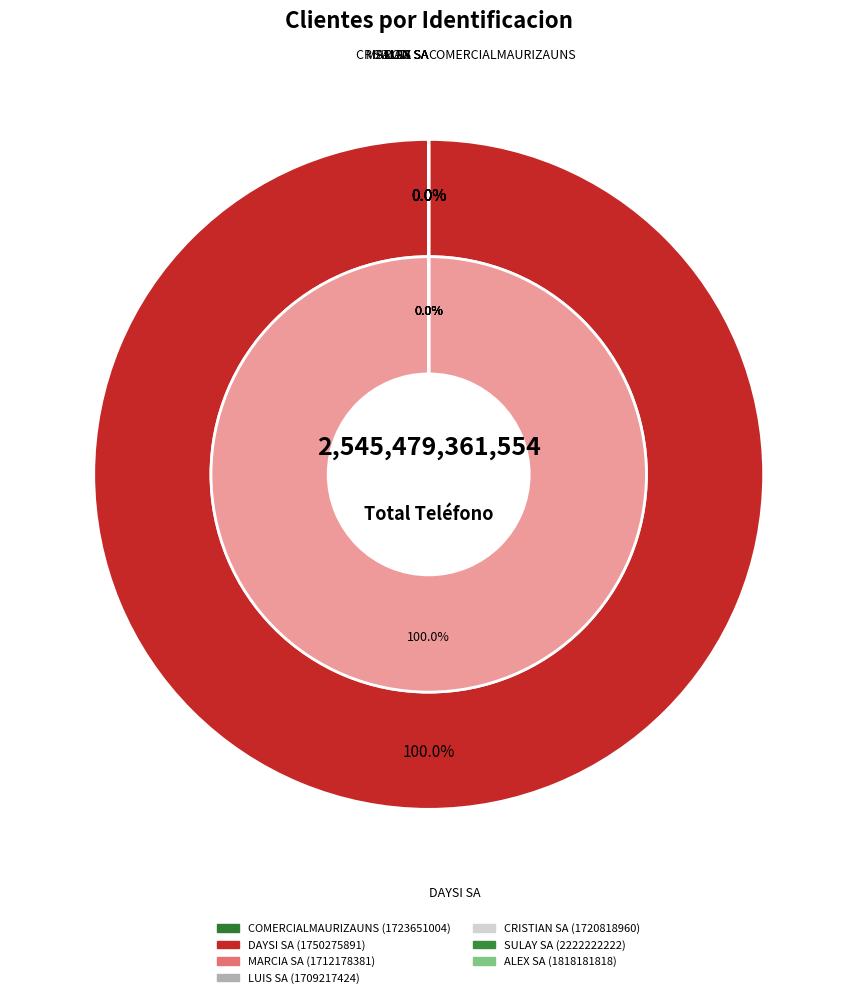

What is the largest slice in the pie chart?

1750275891